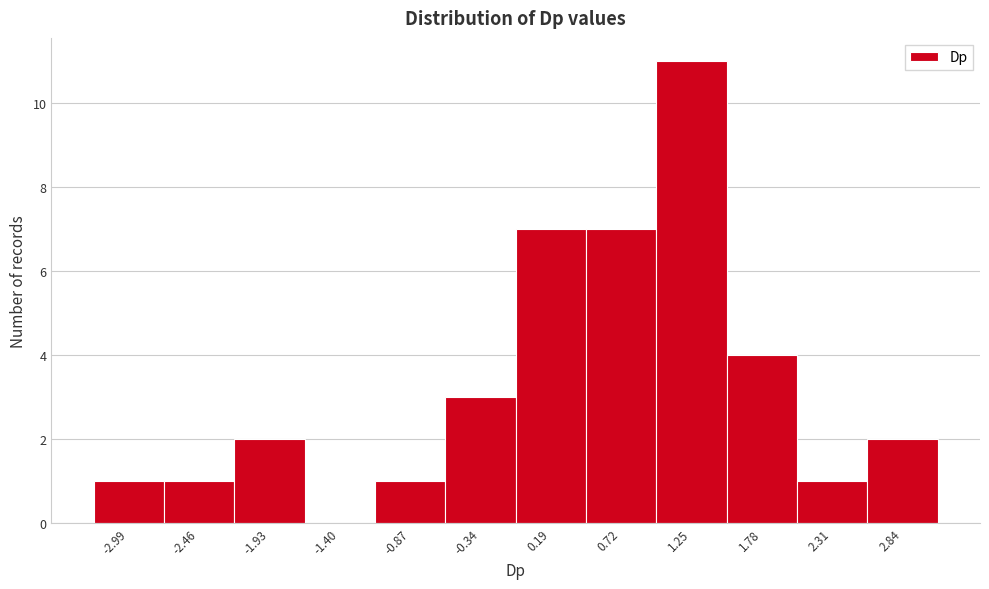

Over which range of the x-axis is the bar tallest?

1.0 to 1.5